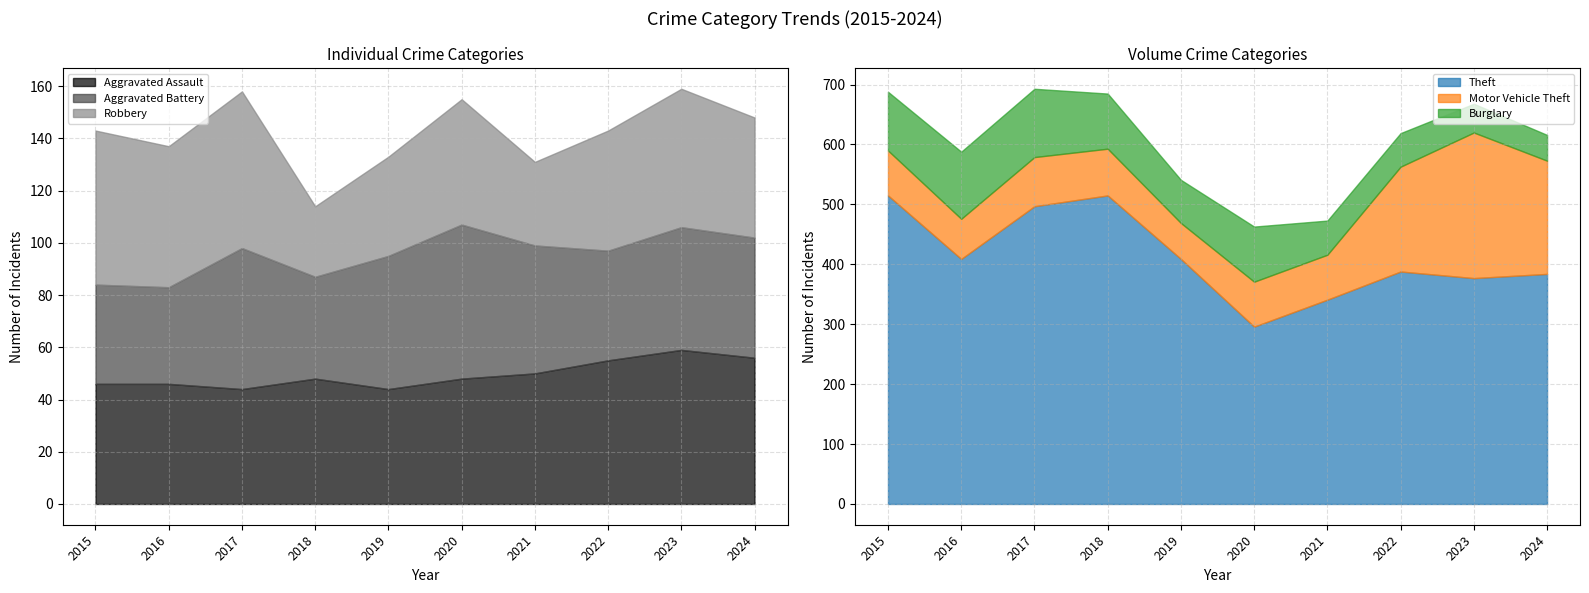

What is the difference between the second highest and second lowest values in the Motor Vehicle Theft series?

122